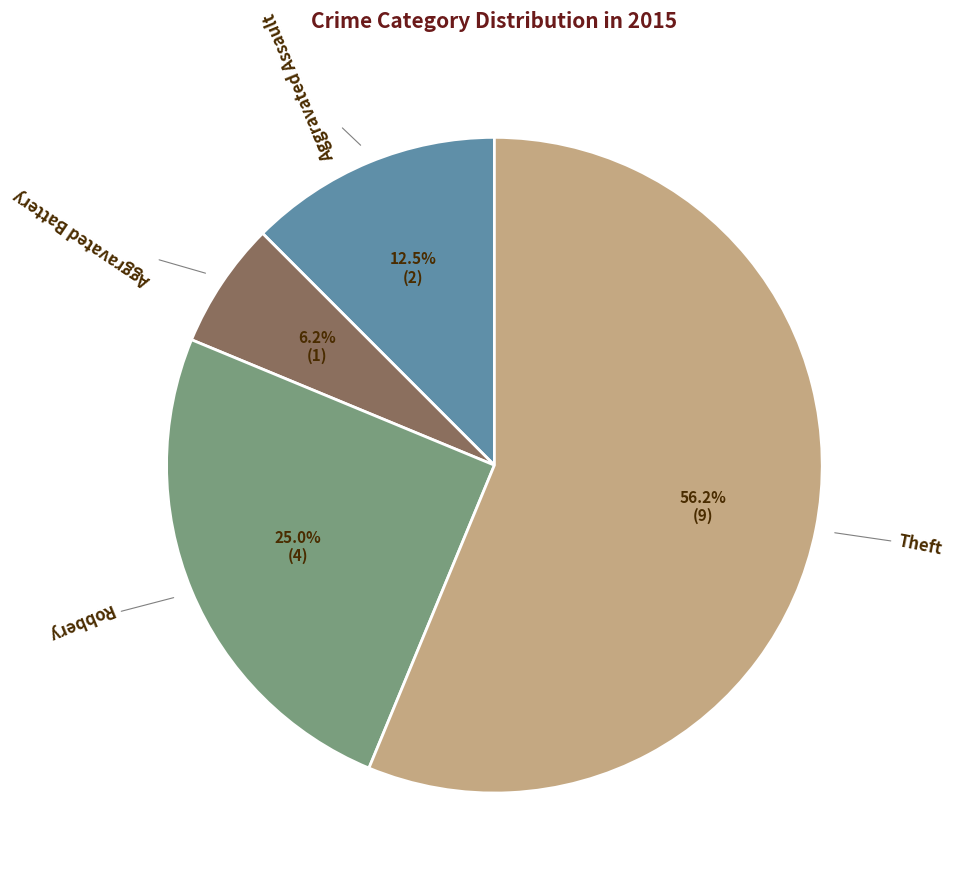

Is there any slice that represents more than half of the pie?

Yes